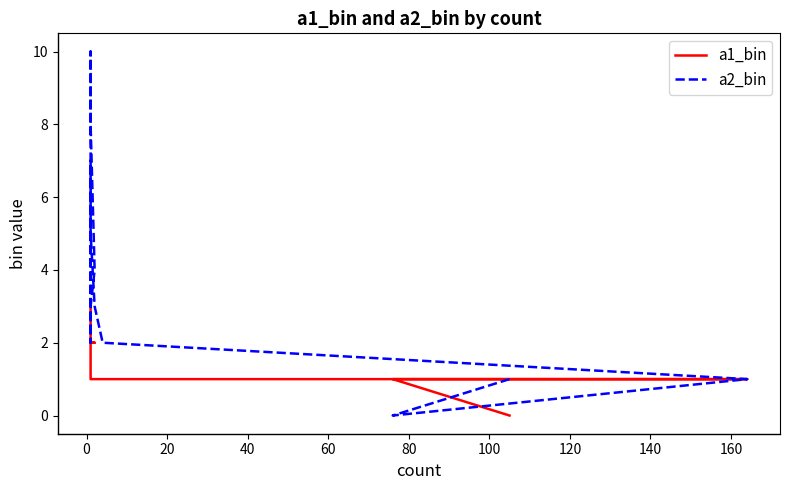

Reading left to right, transcribe all the data shown in this chart.

a1_bin: 0	1	1	1	1	1	1	1	2	2	2	2	2	3
a2_bin: 1	0	1	2	3	5	6	7	2	3	4	8	10	3